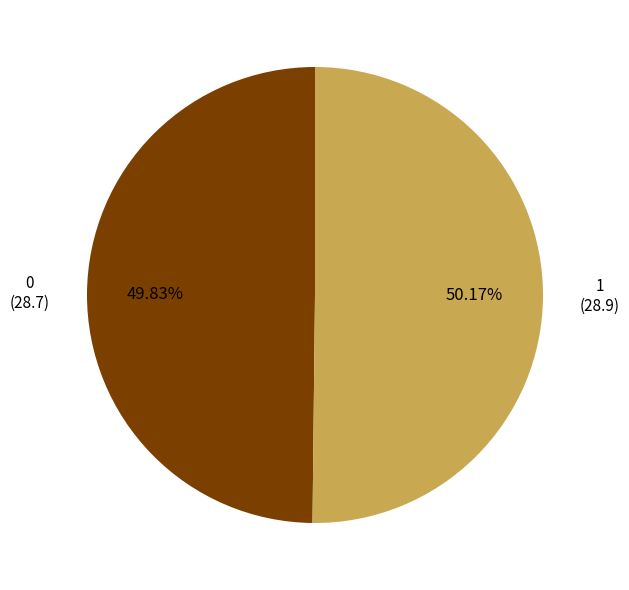

Is there any slice that represents more than half of the pie?

Yes